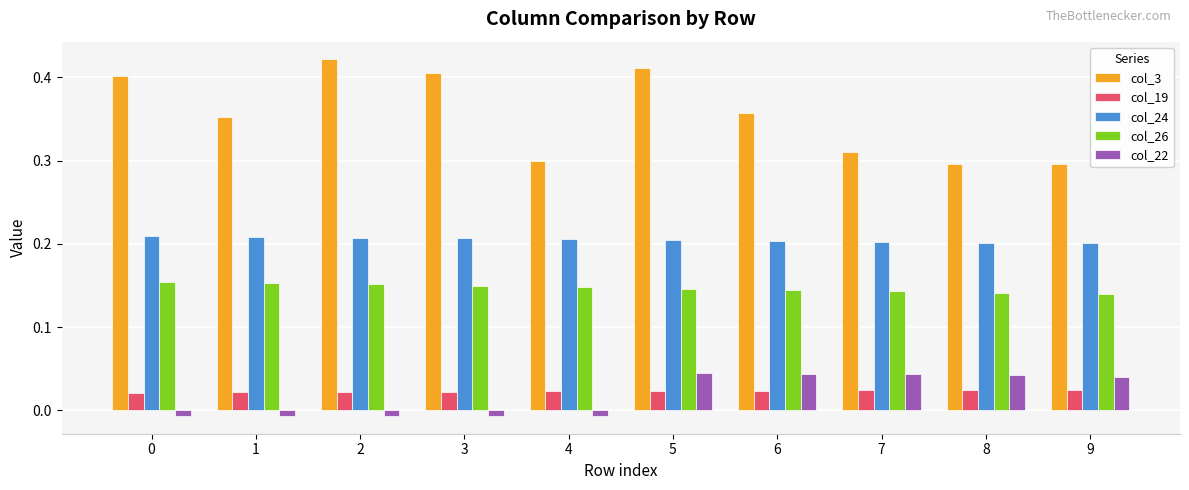

Is the value of col_24 at 0 greater than the value of col_22 at 7?

Yes